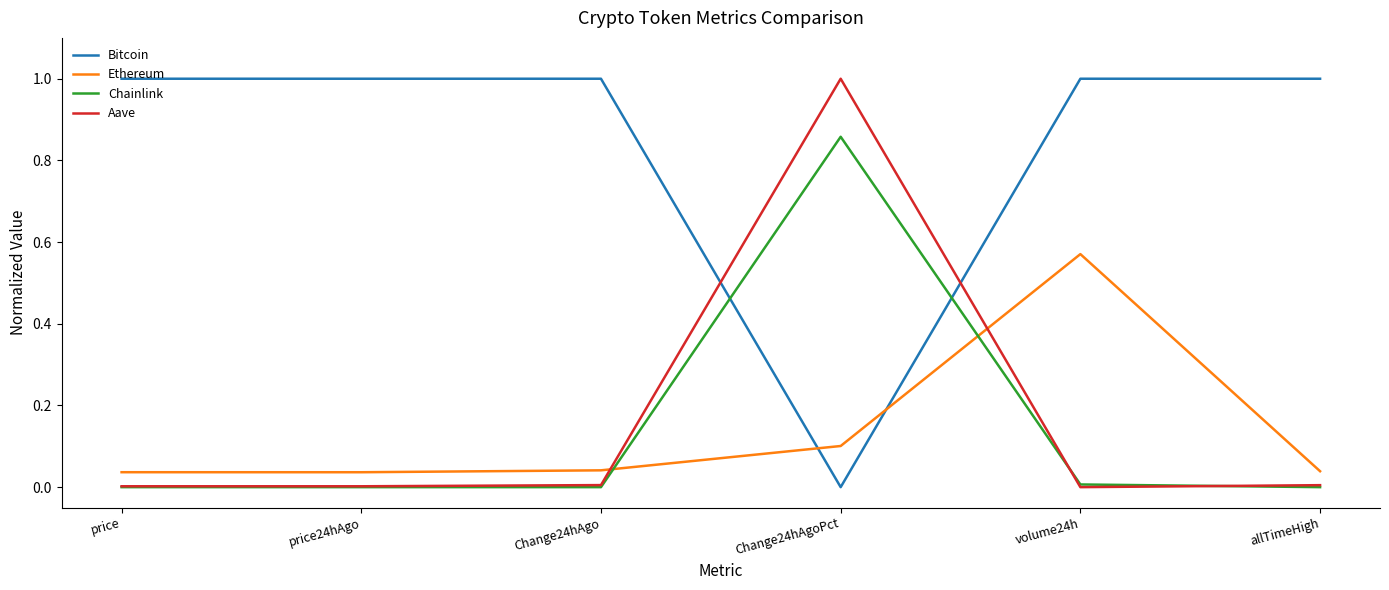

What is the greatest value displayed?

1.0